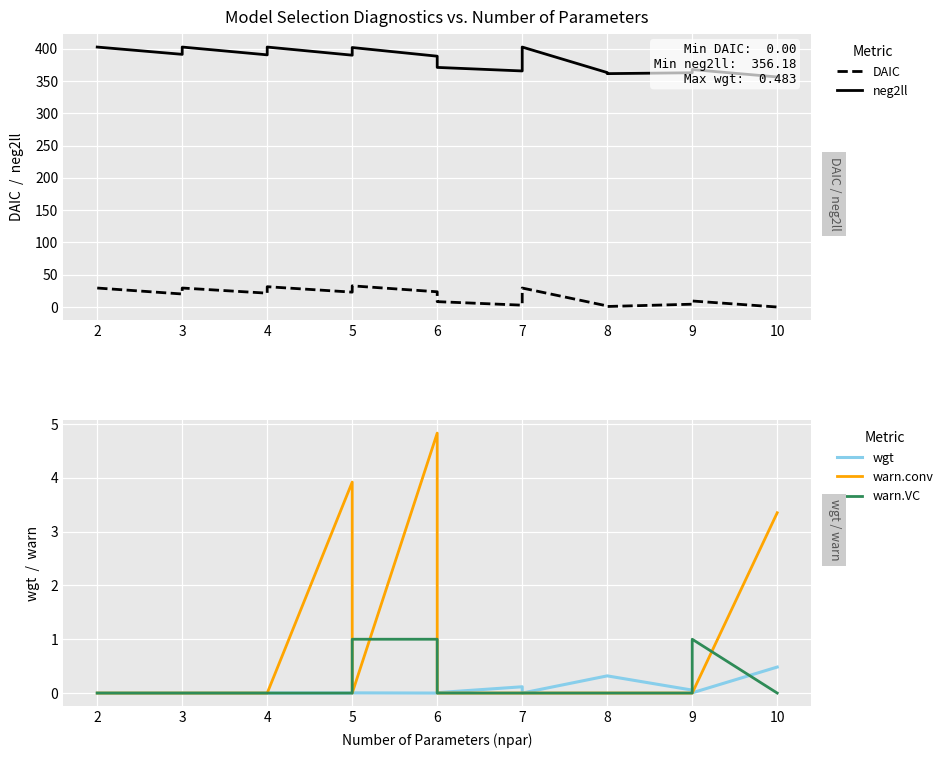

What is the value of the neg2ll point at the 12th from the left?

402.5